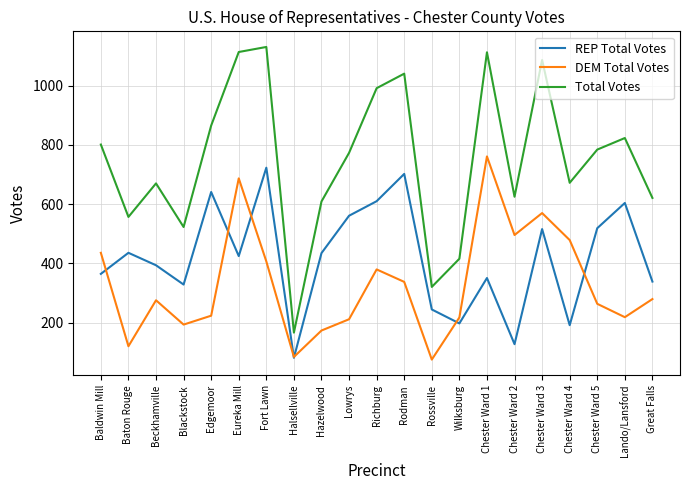

What is the difference between the REP Total Votes values at Great Falls and Rossville?

94